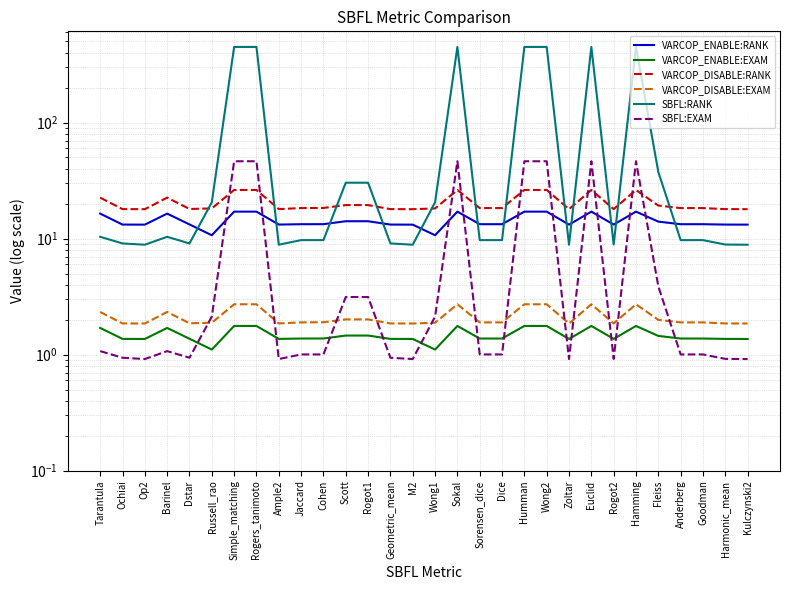

At which category is the sum across all series the highest?

Simple_matching